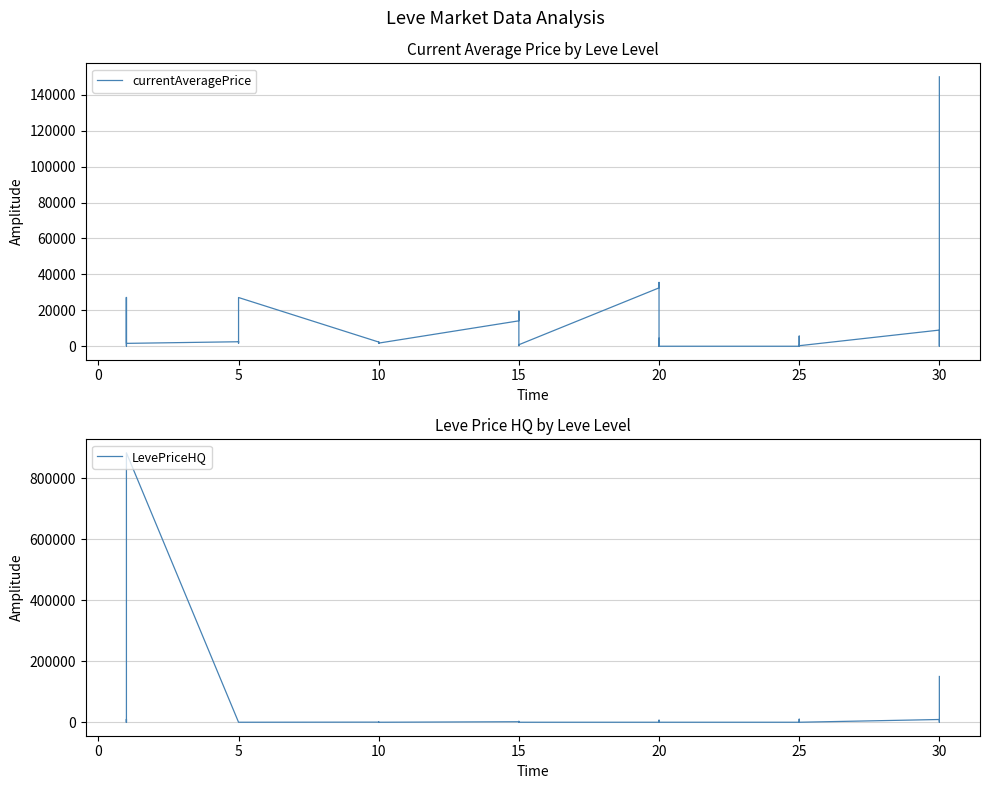

True or false: LevePriceHQ and currentAveragePrice intersect in this chart.

True